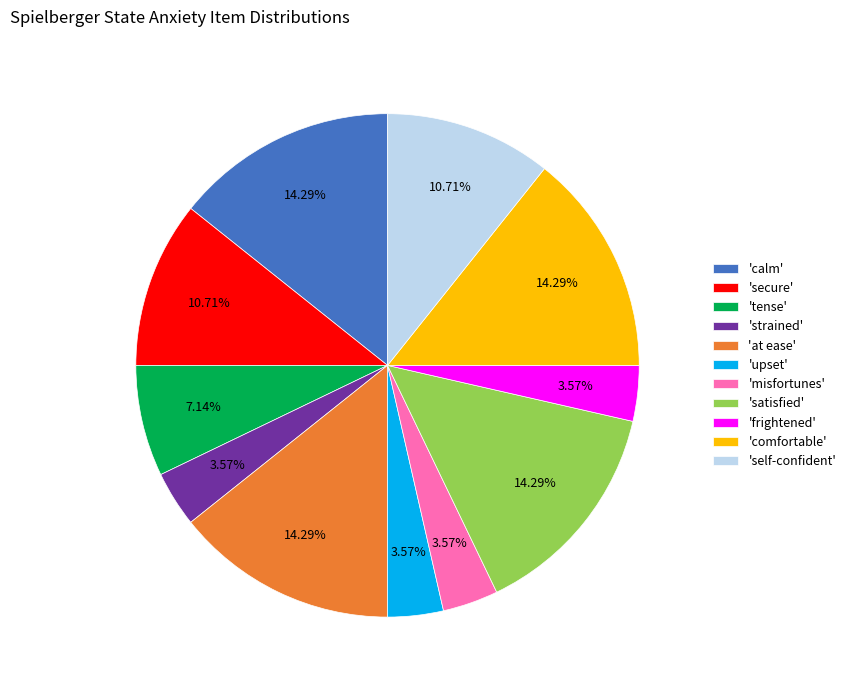

Is there any slice that represents more than half of the pie?

No